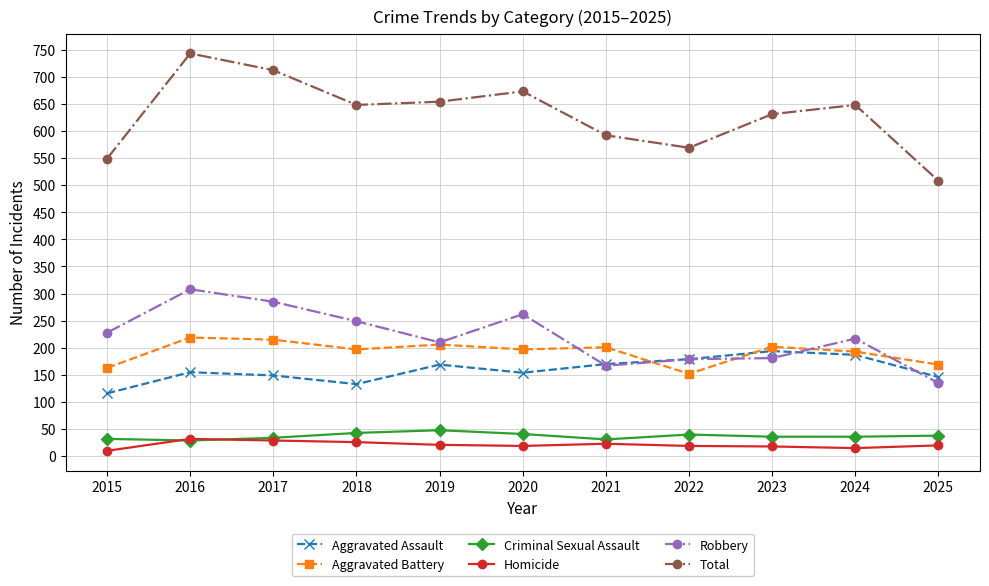

How many values in the Homicide series are below 20?

5